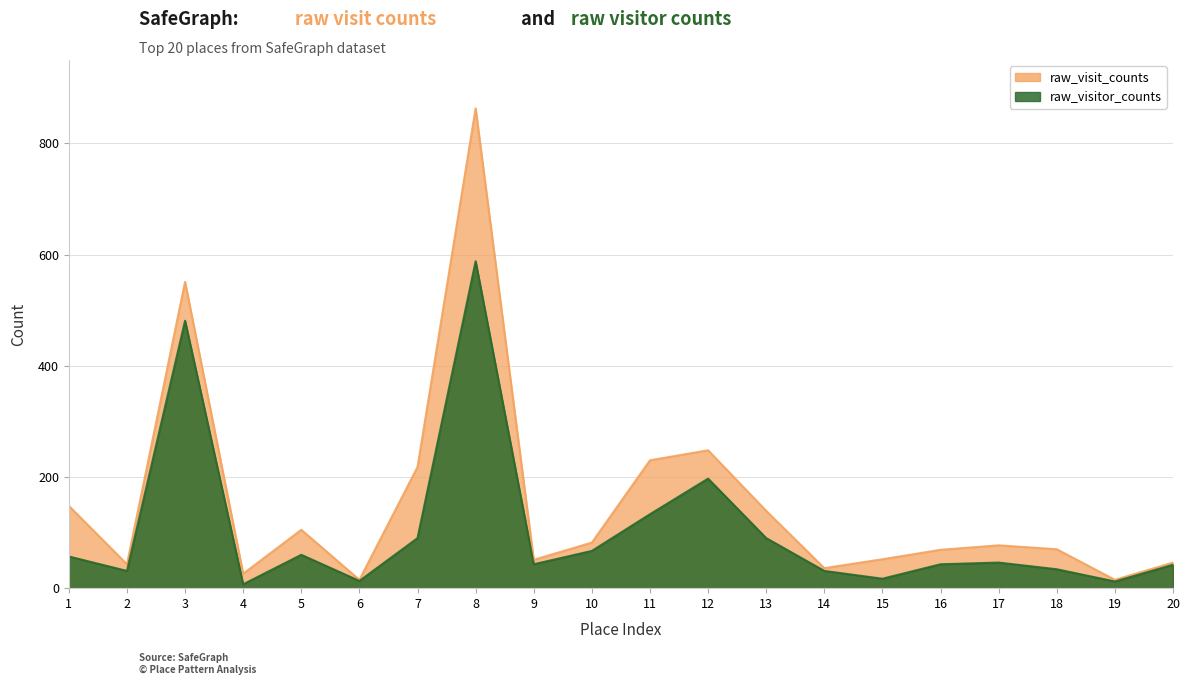

At which category is the sum across all series the highest?

8